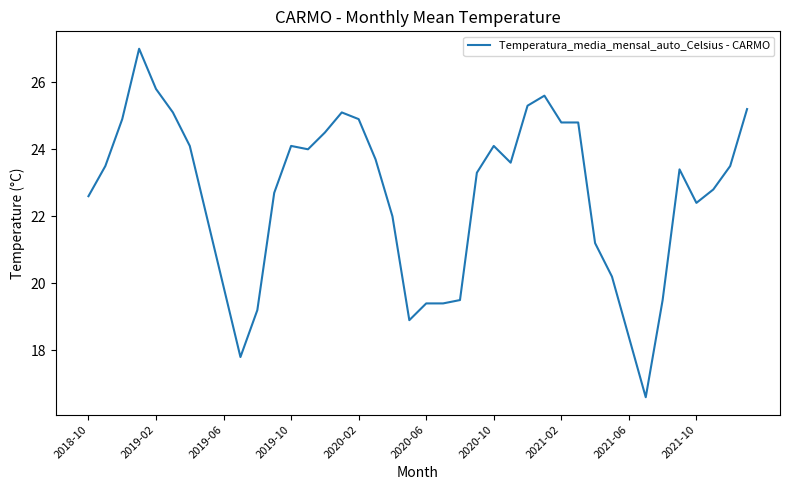

What is the difference between the maximum and minimum values?

10.4